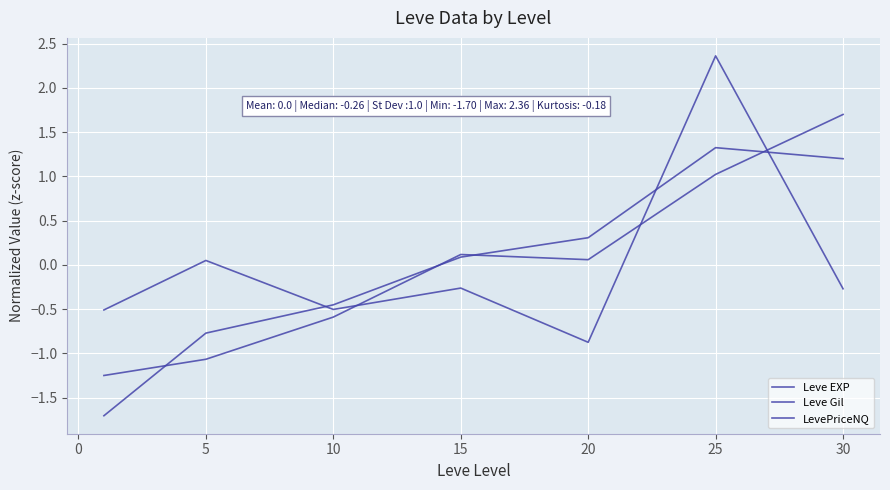

Does the chart have visible grid lines?

Yes